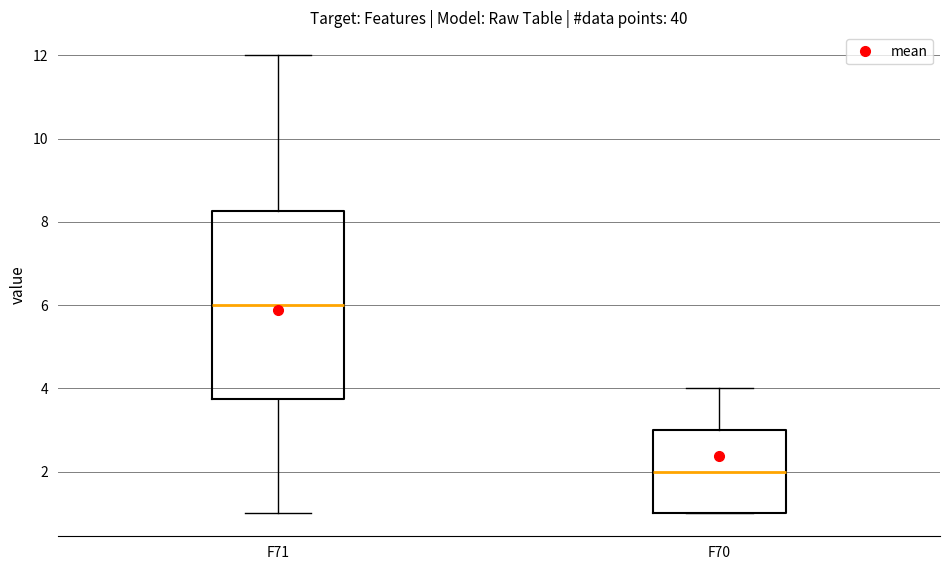

Reading left to right, transcribe this box plot: for each box, give where its median line is, the range the box spans, and where its two whiskers end, as read against the y-axis. The values are not printed on the chart, so give them approximately, as read against the axis.

F71: median 6.0, box 3.8 to 8.2, whiskers 1.0 to 12.0
F70: median 2.0, box 1.0 to 3.0, whiskers 1.0 to 4.0